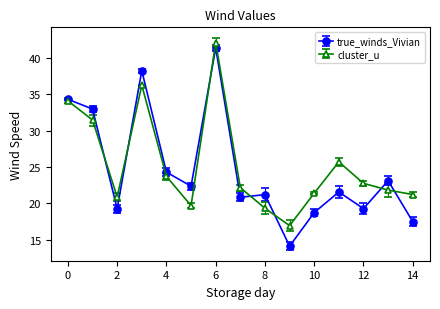

What is the lowest value of the true_winds_Vivian series?

14.1